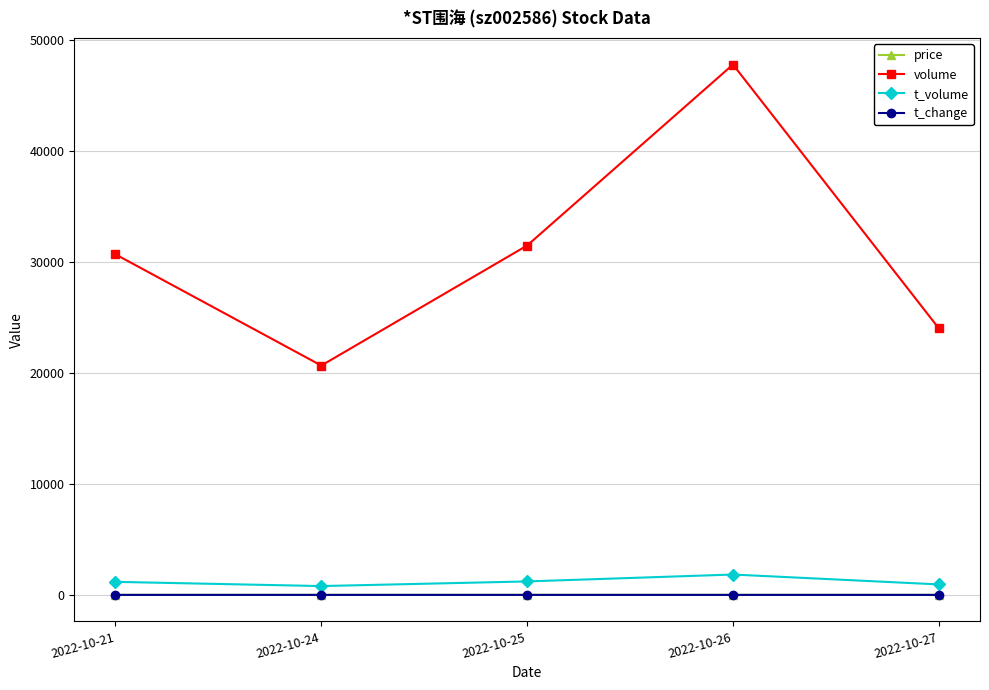

What is the sum of all price values?

19.3